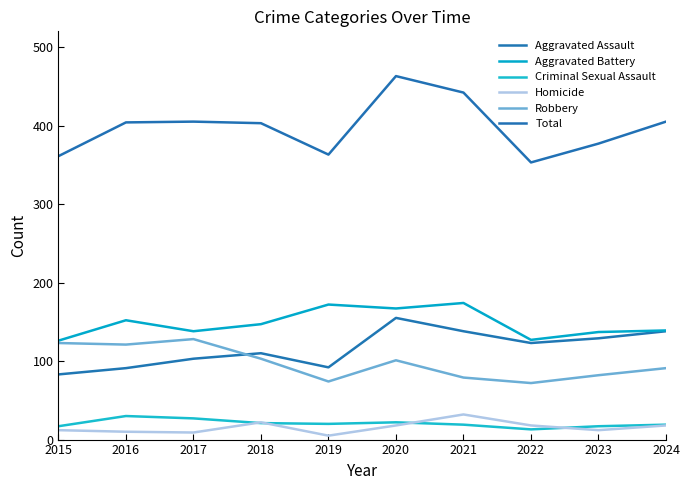

Which category has the highest value in the Robbery series?

2017